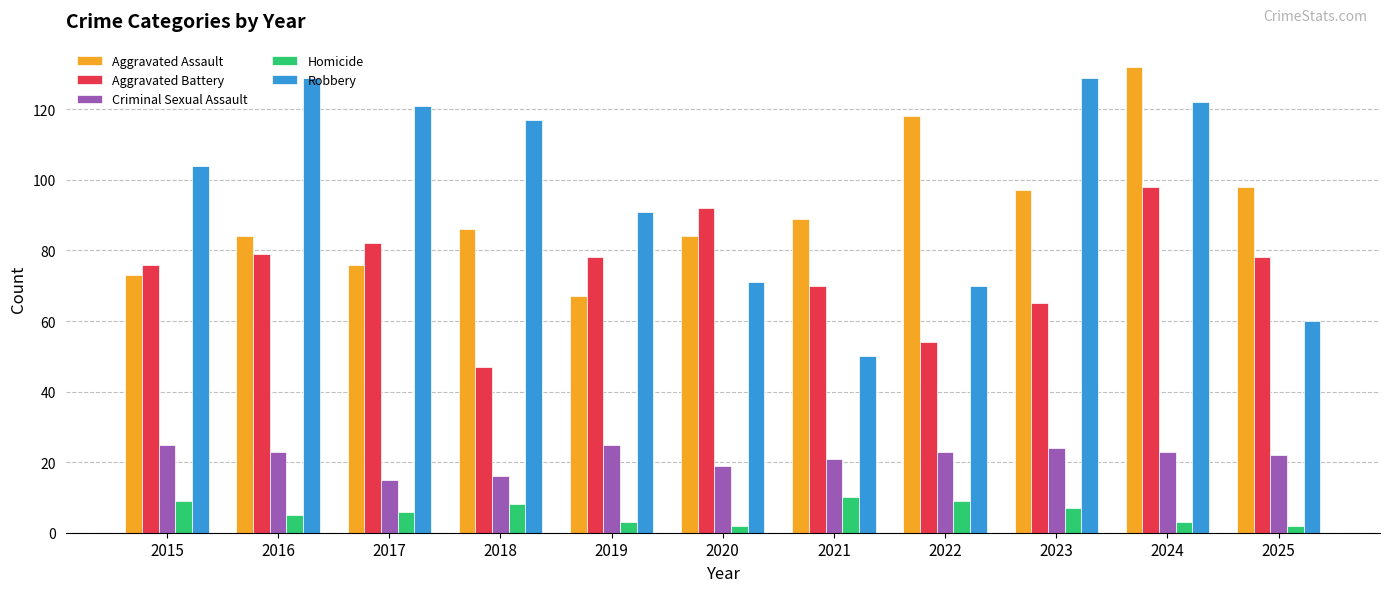

What are all the series names shown in the legend?

Aggravated Assault, Aggravated Battery, Criminal Sexual Assault, Homicide, Robbery